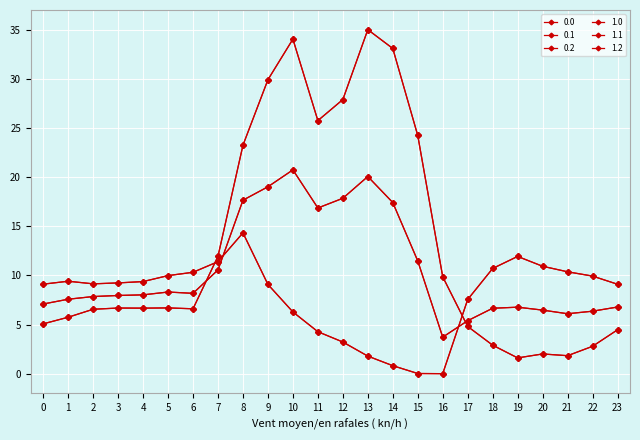

At which label does 0.1 first exceed 8?

4